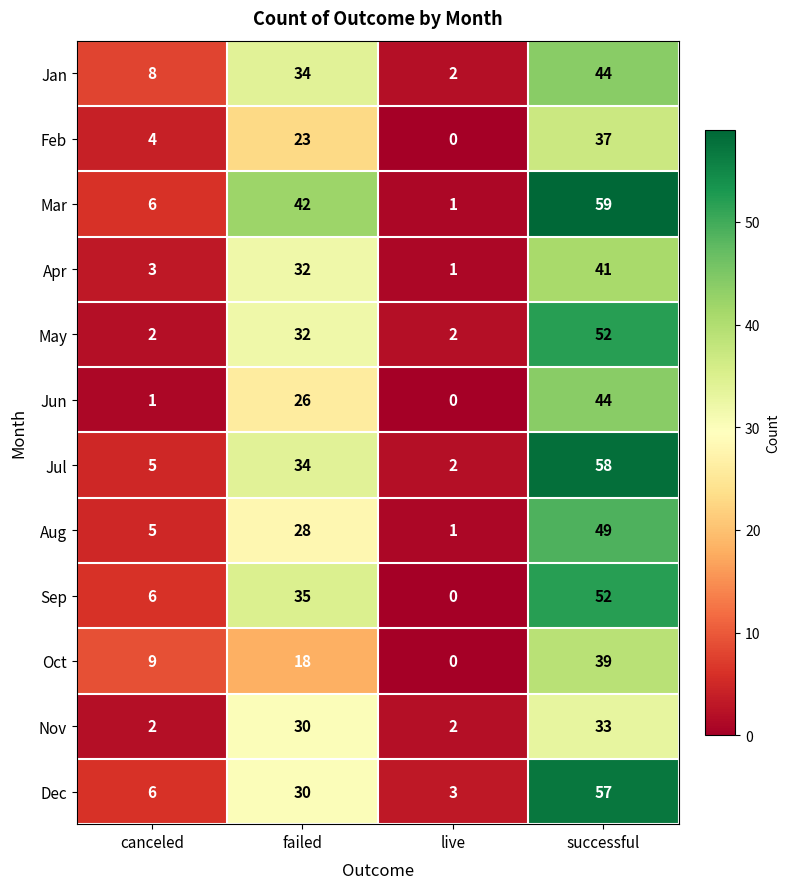

At which label is May closest to 27?

failed